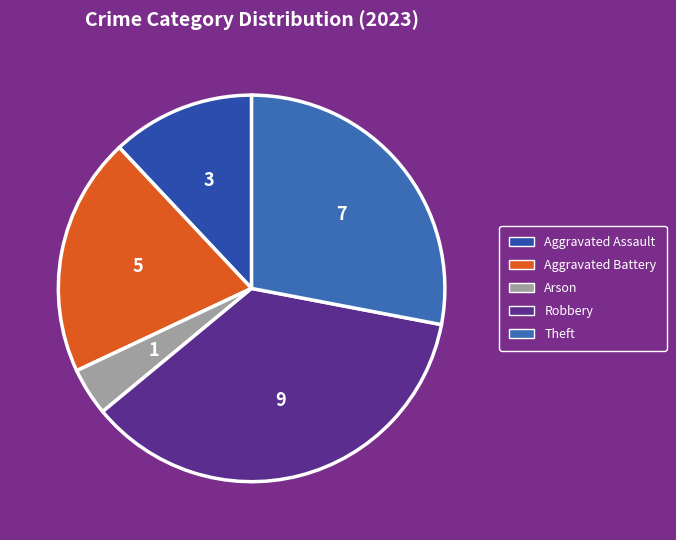

Which slice is the largest?

Robbery